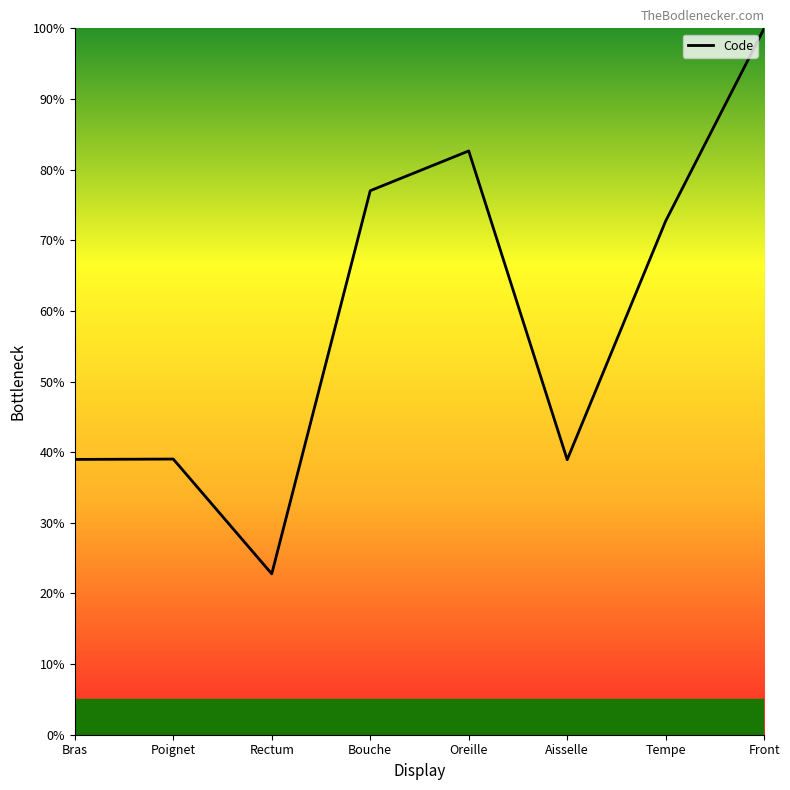

What position from the right is Front?

1